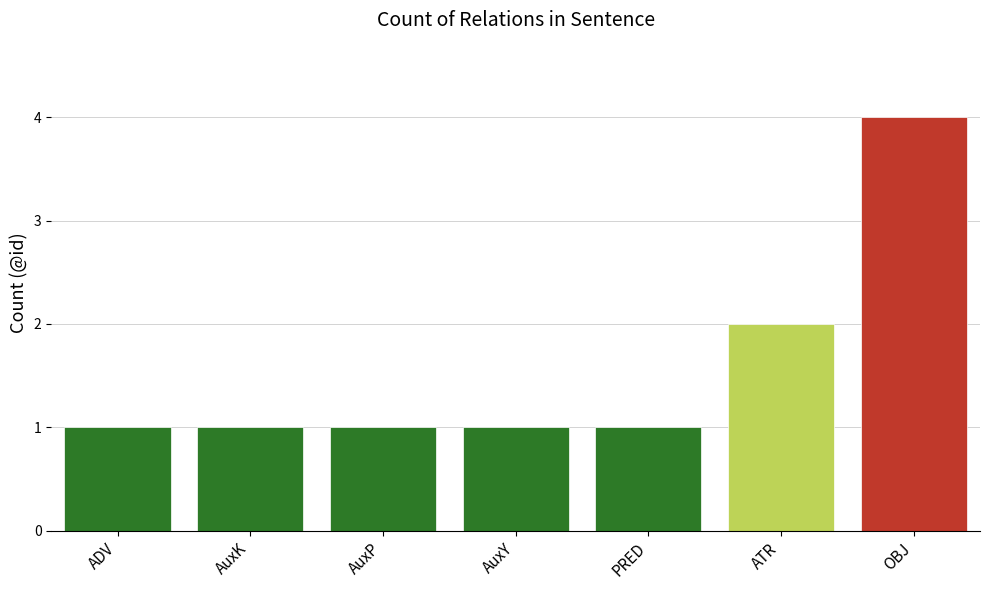

What is the sum of the values at AuxK and PRED?

2